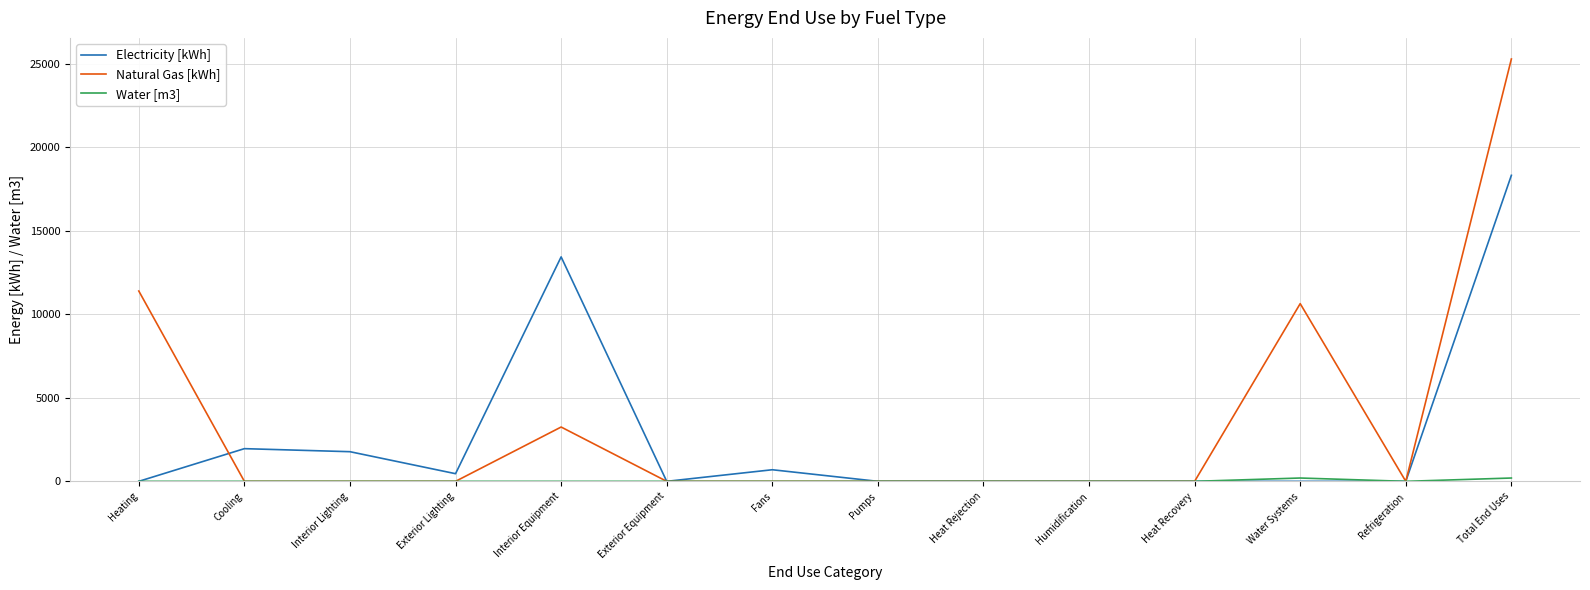

Which series has the widest spread of values?

Natural Gas [kWh]